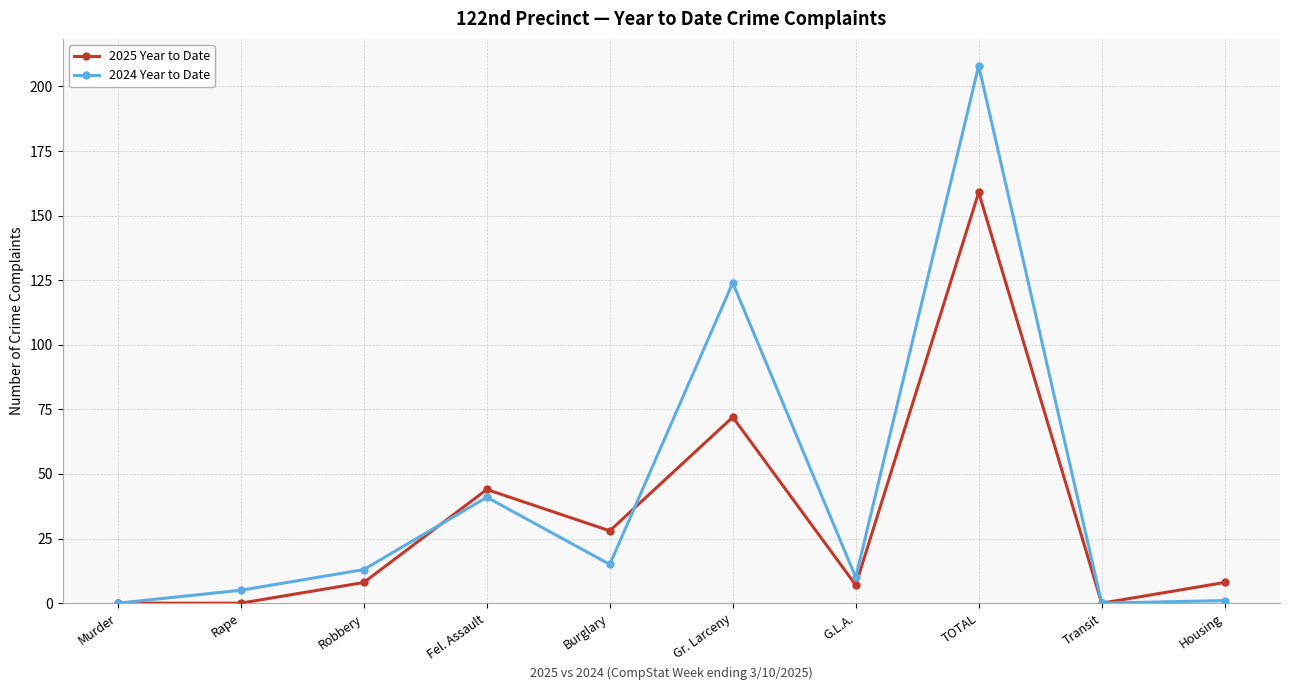

Which series changed the most between Burglary and G.L.A.?

2025 Year to Date